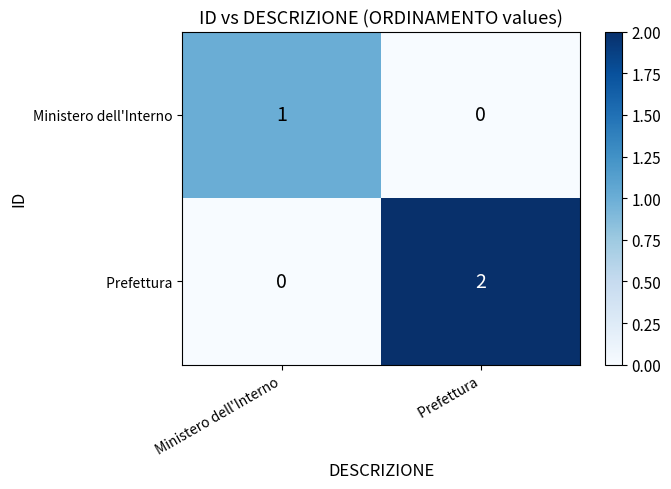

Which category has the highest value in the Ministero dell'Interno series?

Ministero dell'Interno